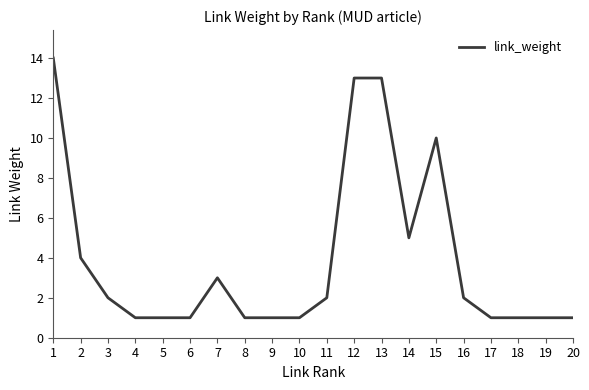

What is the change in value from 2 to 17?

-3